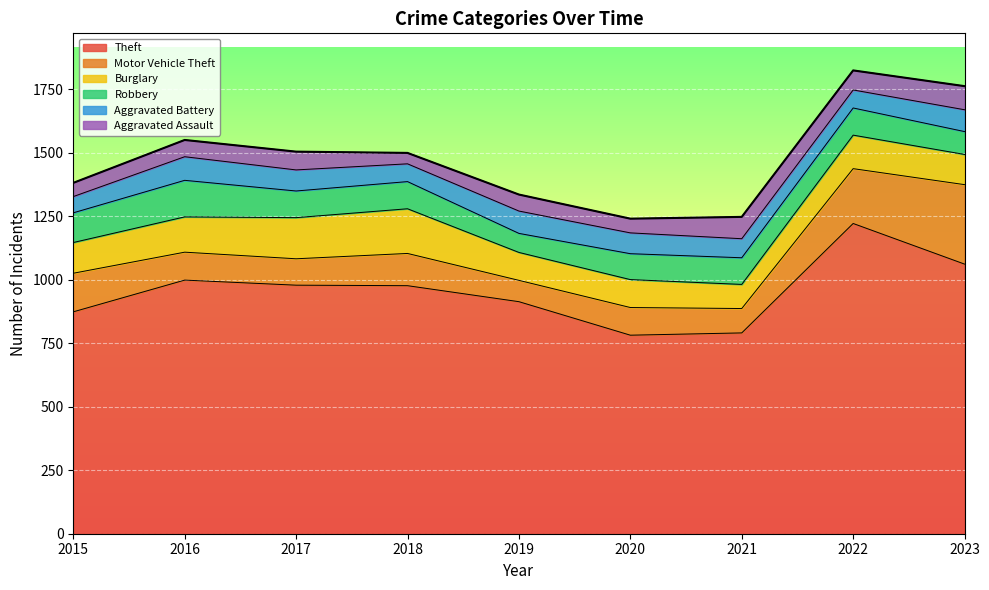

Rank the categories by Aggravated Assault value from highest to lowest.

2023, 2021, 2022, 2017, 2016, 2019, 2020, 2015, 2018